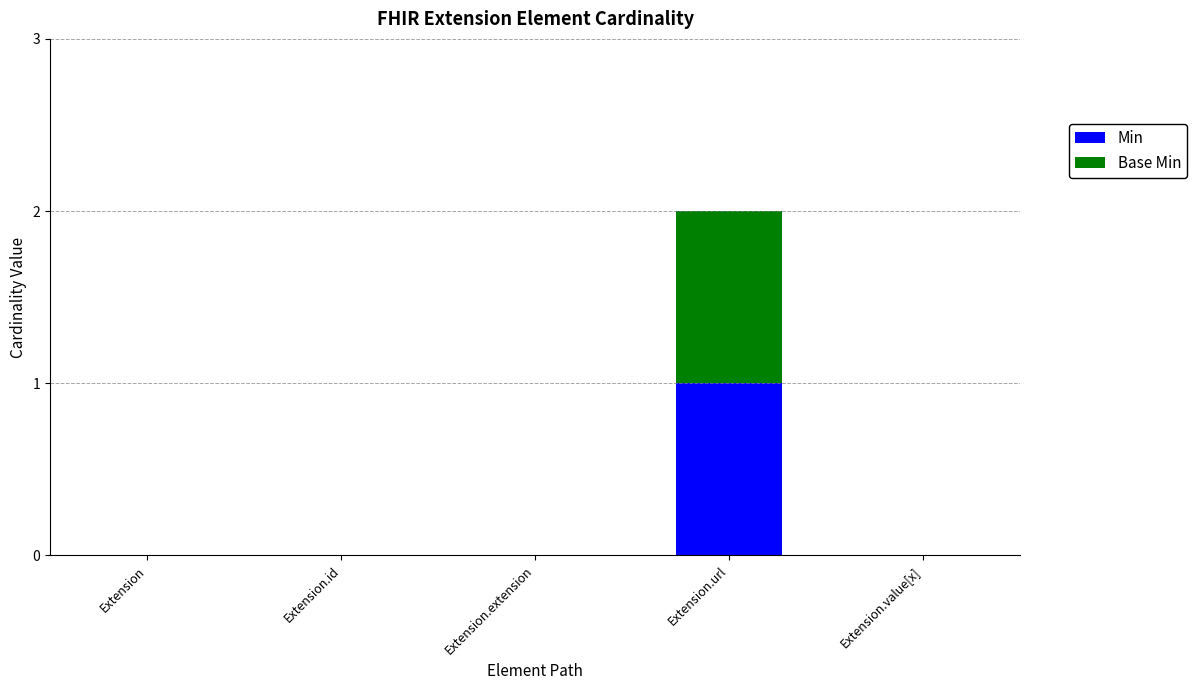

The Min series shows 0 at Extension.value[x]. True or false?

True